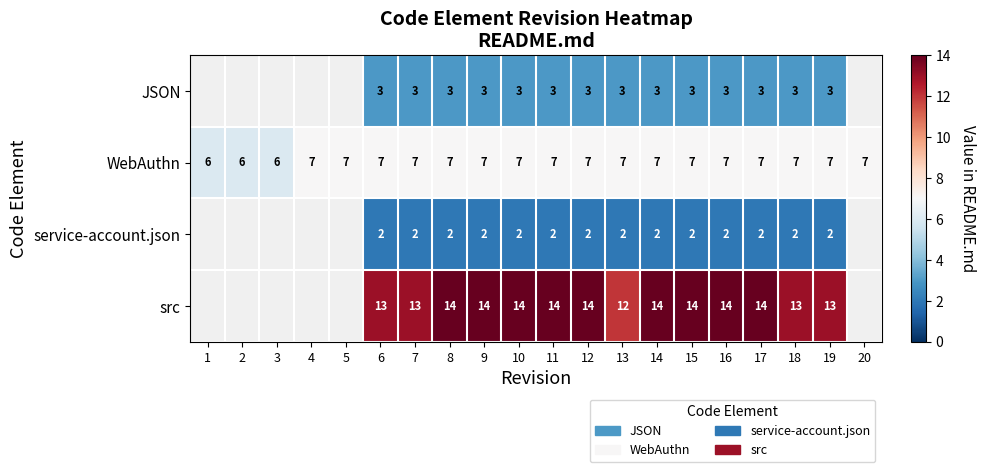

Is the value of WebAuthn at 8 greater than the value of JSON at 11?

Yes